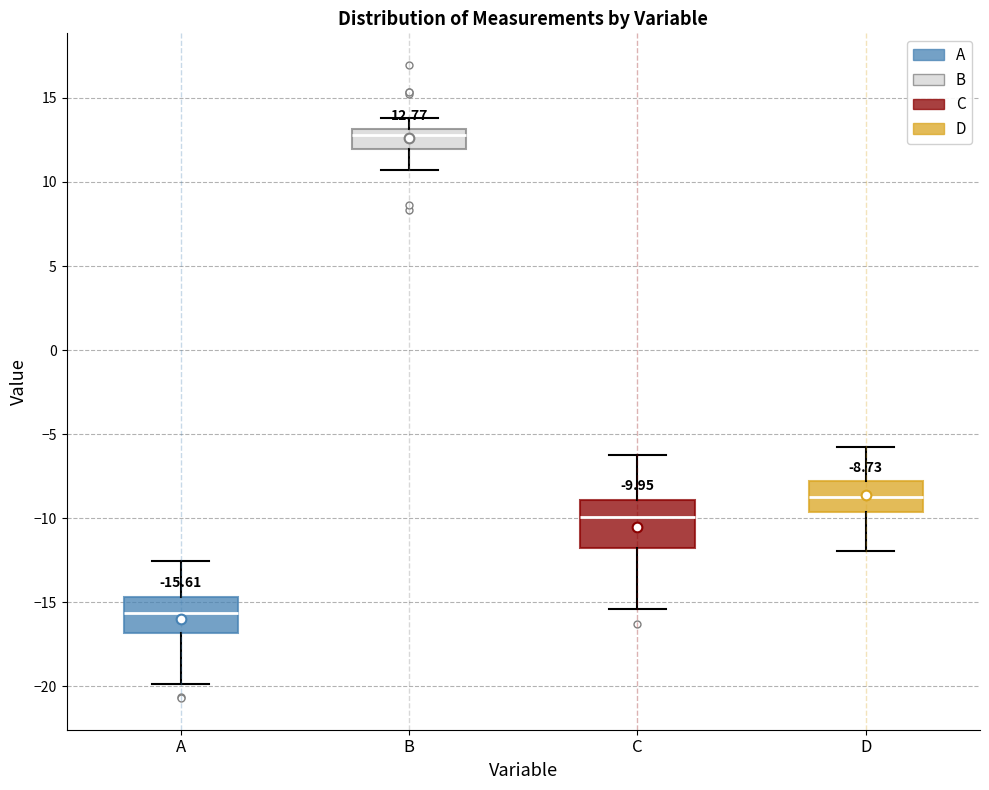

Which box is the tallest, from its lower edge to its upper edge?

C